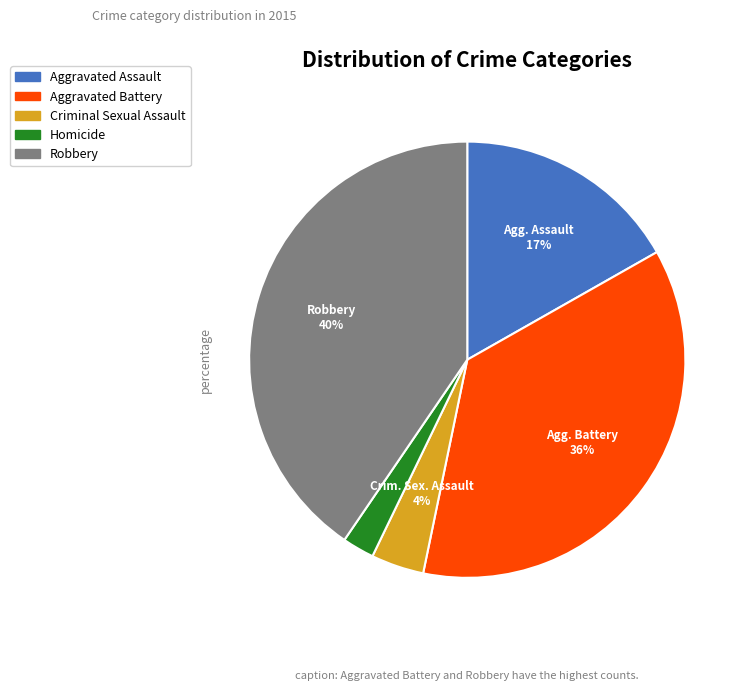

Rank the categories by value from highest to lowest.

Robbery, Aggravated Battery, Aggravated Assault, Criminal Sexual Assault, Homicide